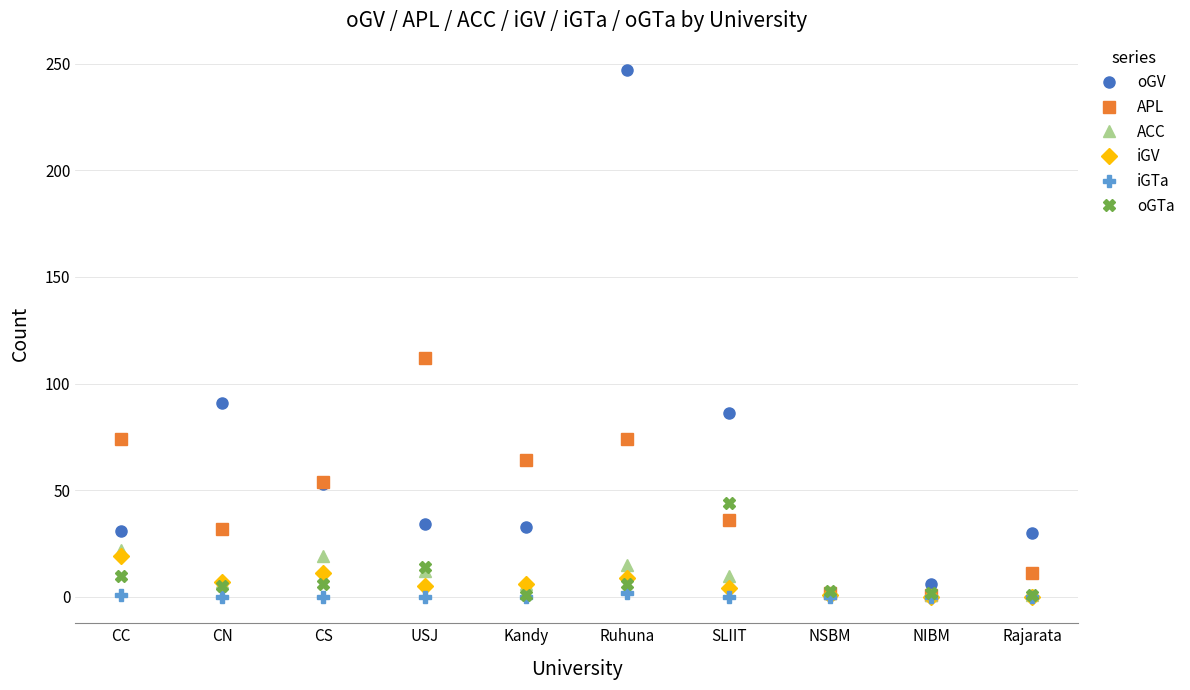

At which category is the sum across all series the highest?

Ruhuna